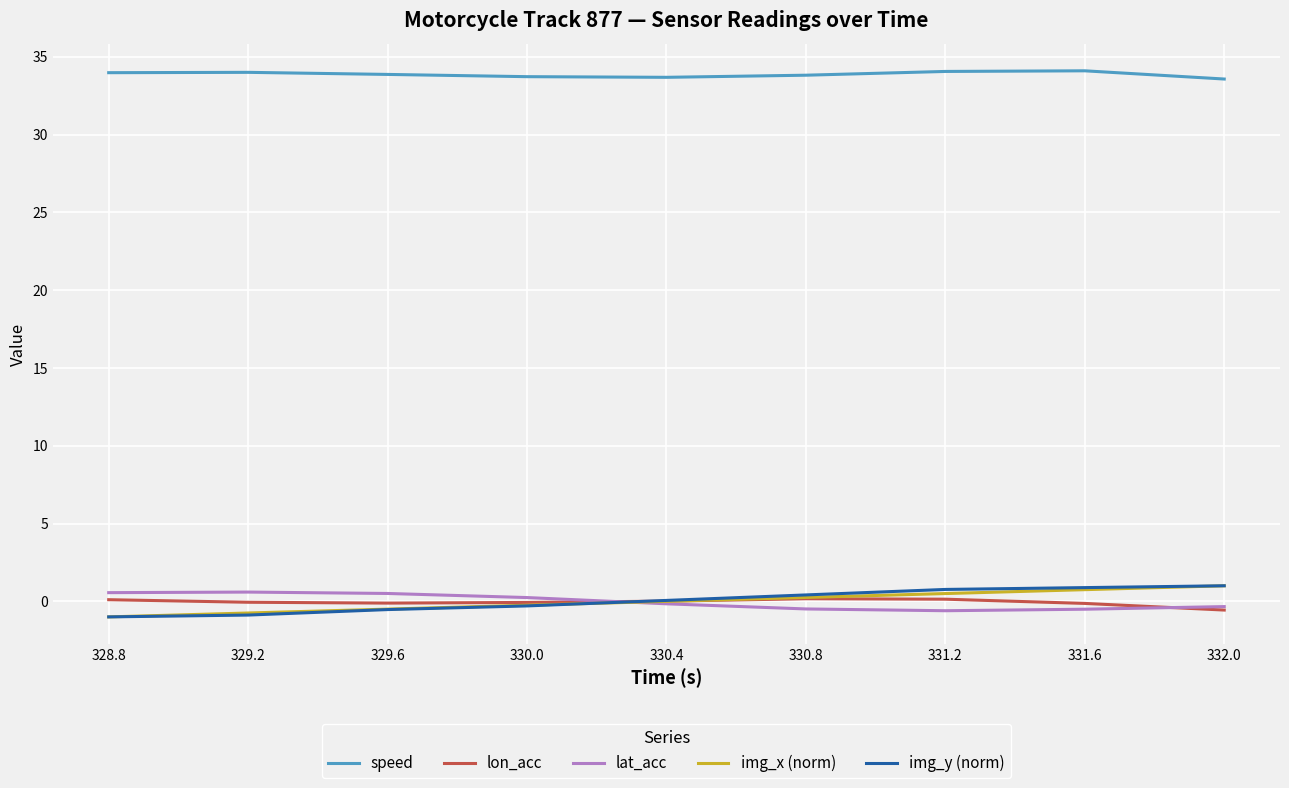

Is the value of speed at 331.6 greater than the value of img_x (norm) at 329.2?

Yes